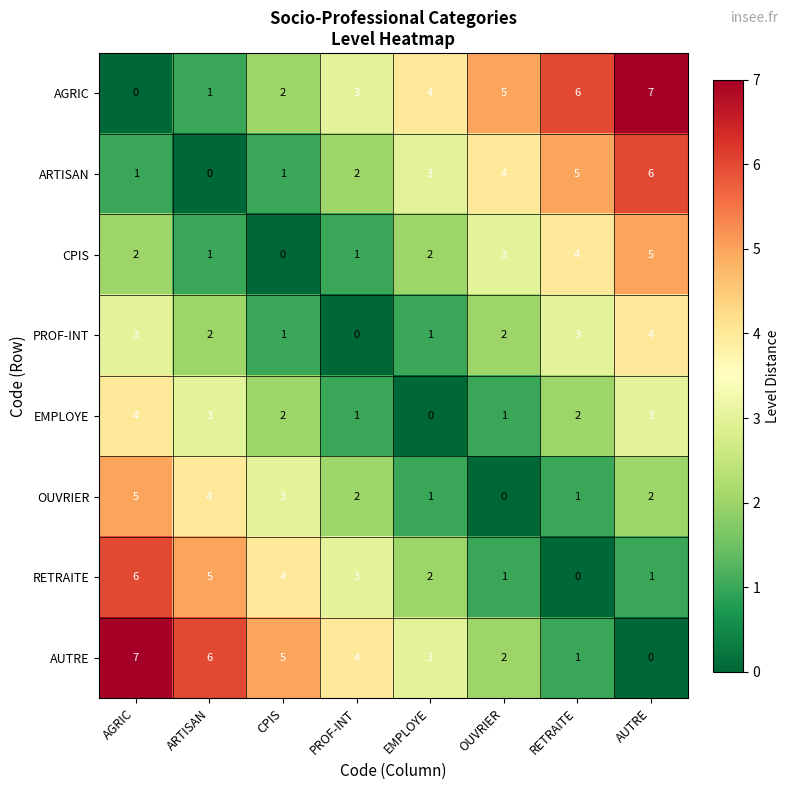

What is the sum of the EMPLOYE values at RETRAITE and AGRIC?

6